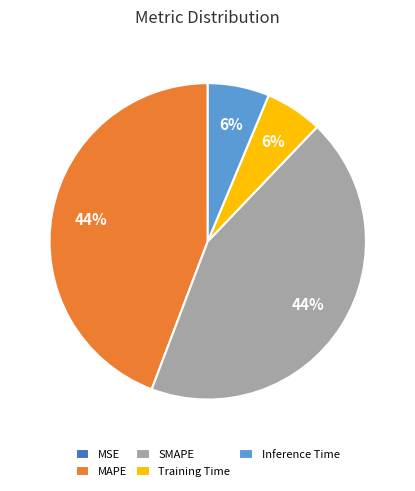

Is it true that MAPE is 44% of the pie?

True